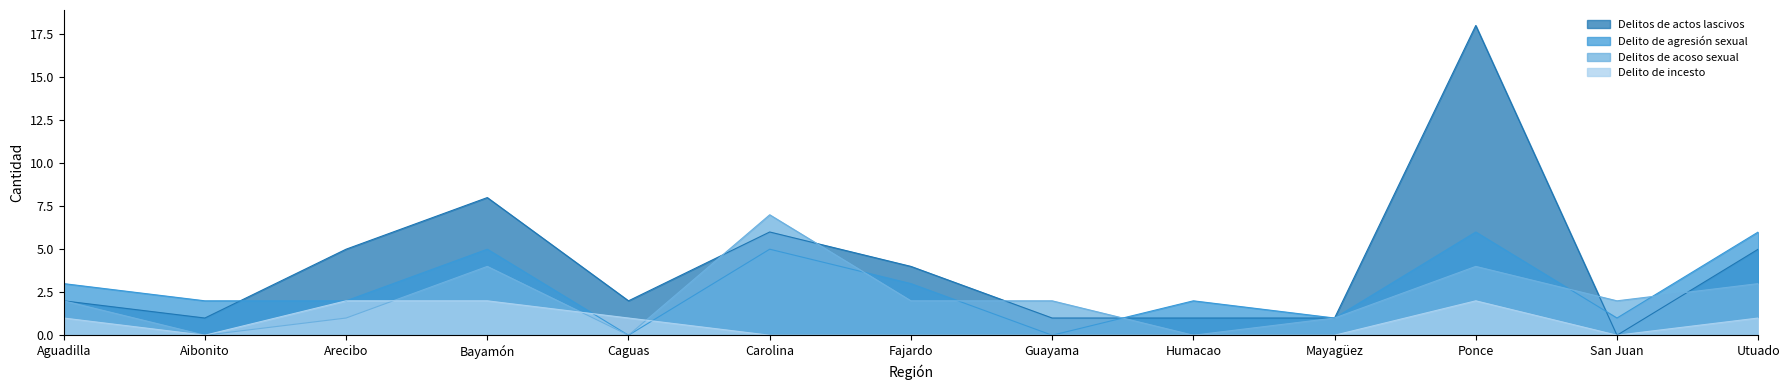

What is the average value of the Delitos de acoso sexual series?

2